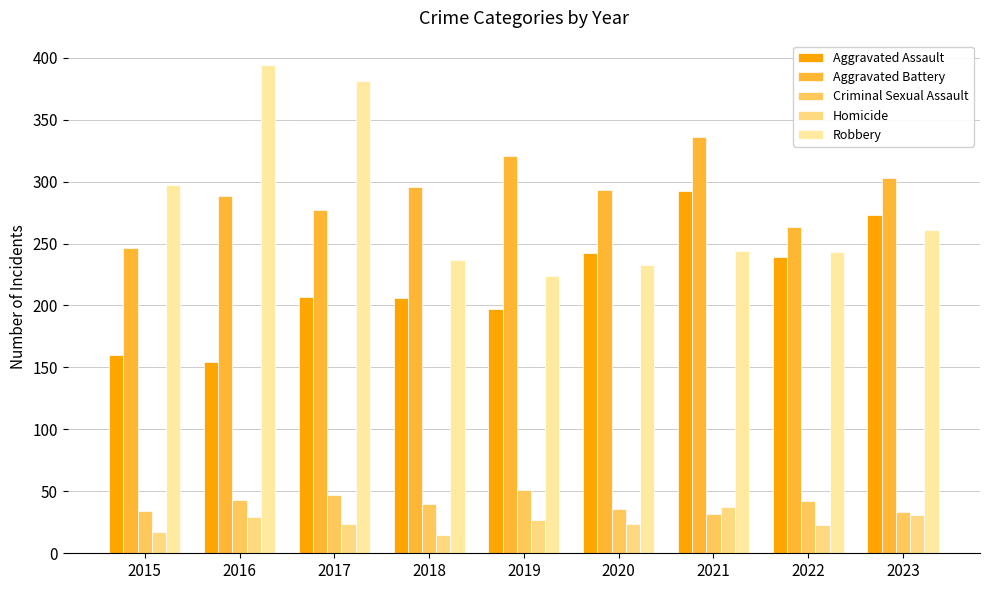

How many bars are there in each group?

5